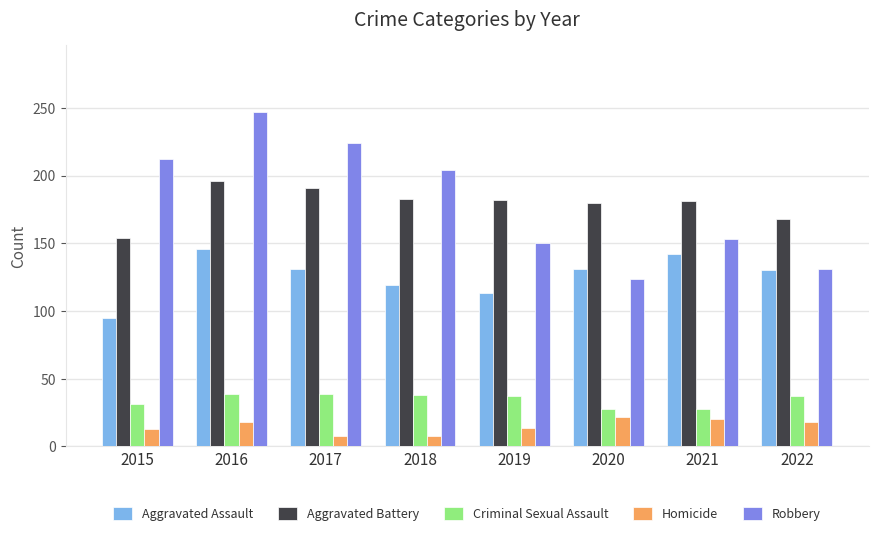

What is the spread (max minus min) of values at 2020?

158